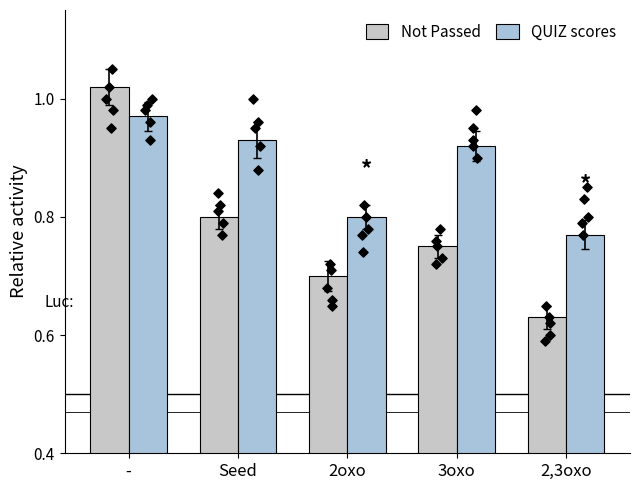

Which series contains the lowest Y value?

Not Passed